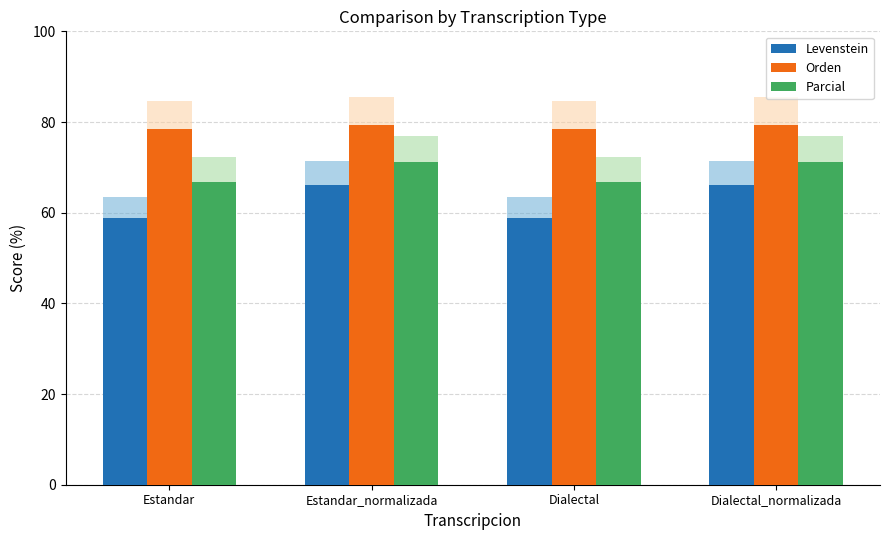

Which series changed the most between Estandar_normalizada and Dialectal_normalizada?

Levenstein